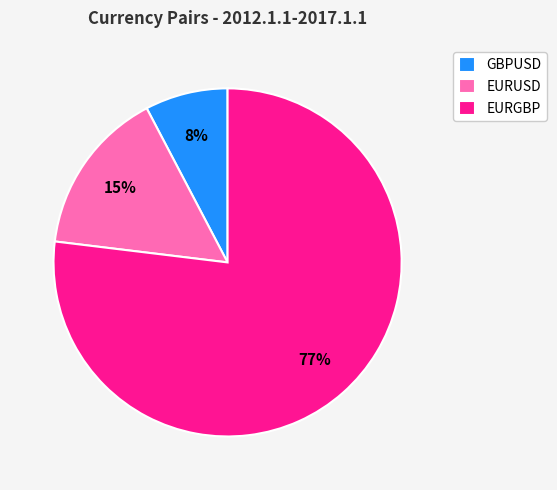

Rank the categories by value from highest to lowest.

EURGBP, EURUSD, GBPUSD